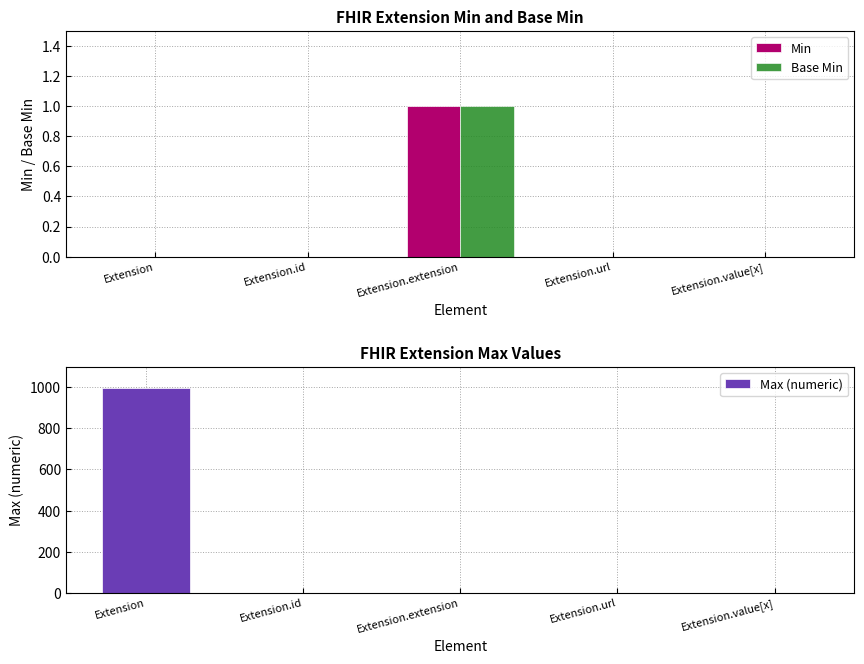

What position from the right is Extension?

5